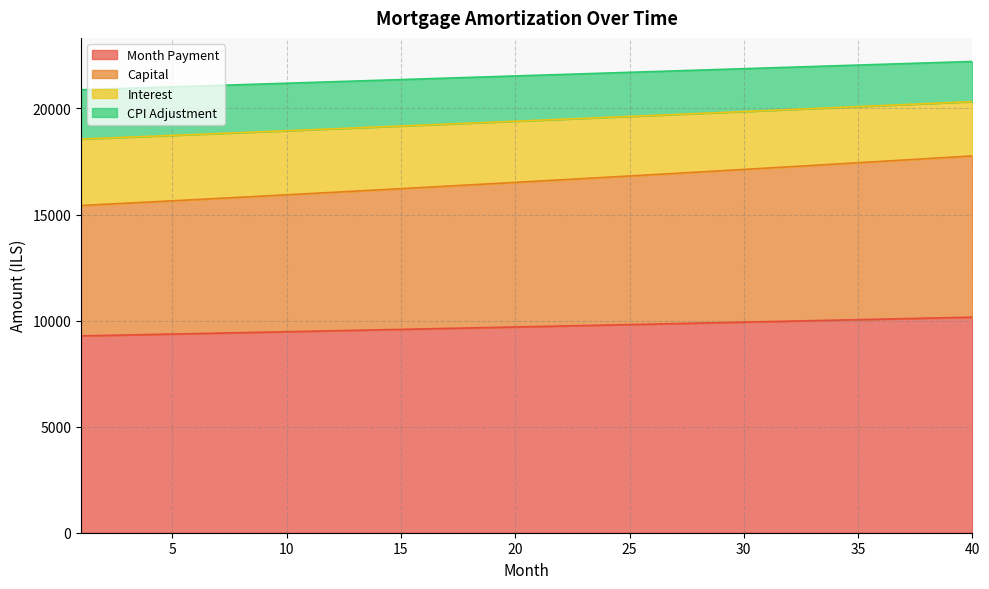

Which category has the highest value across all series?

40